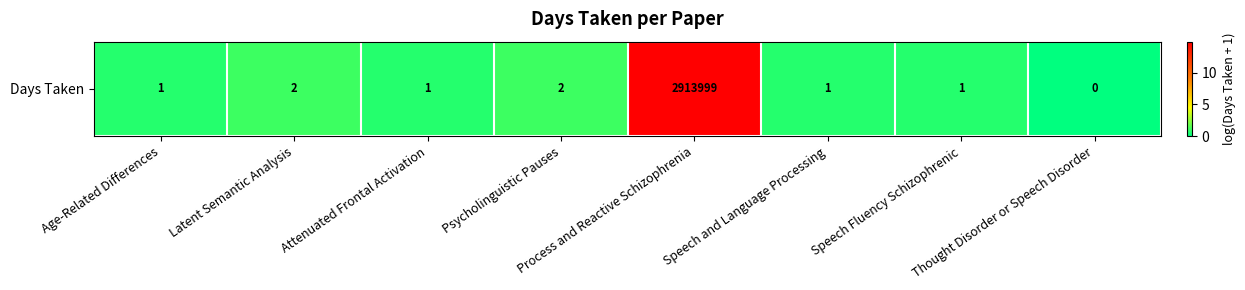

At which category does the chart reach its peak across all series?

Process and Reactive Schizophrenia